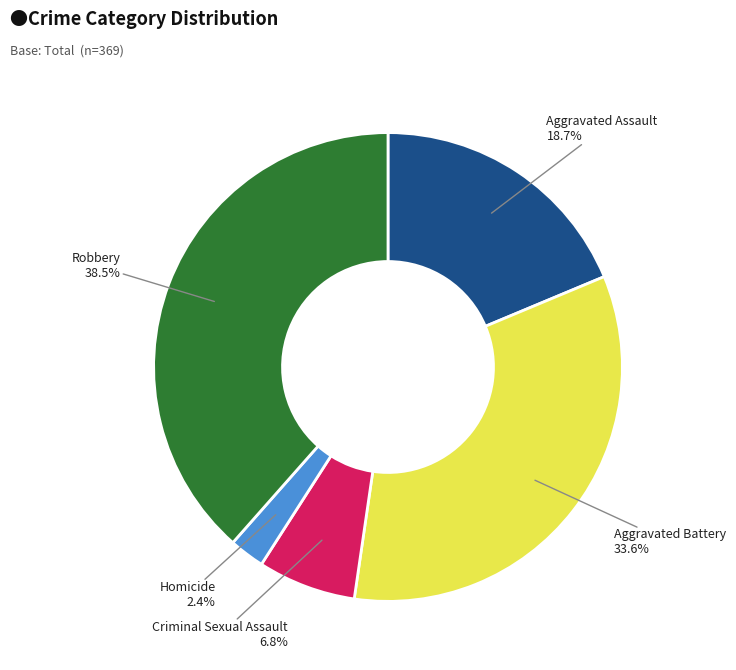

Does any single category account for the majority?

No